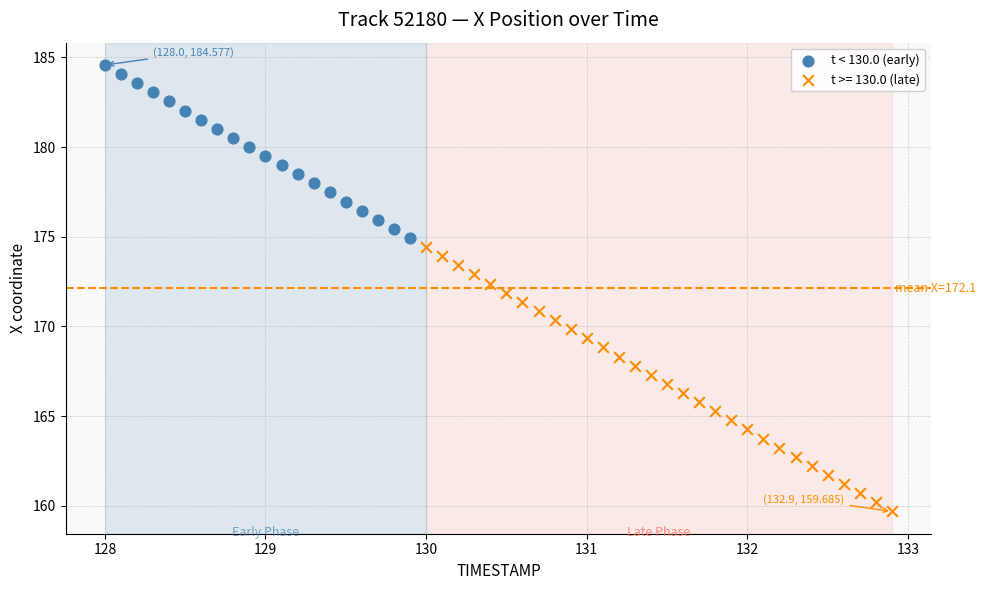

Which series has the largest Y range (max minus min)?

t >= 130.0 (late)